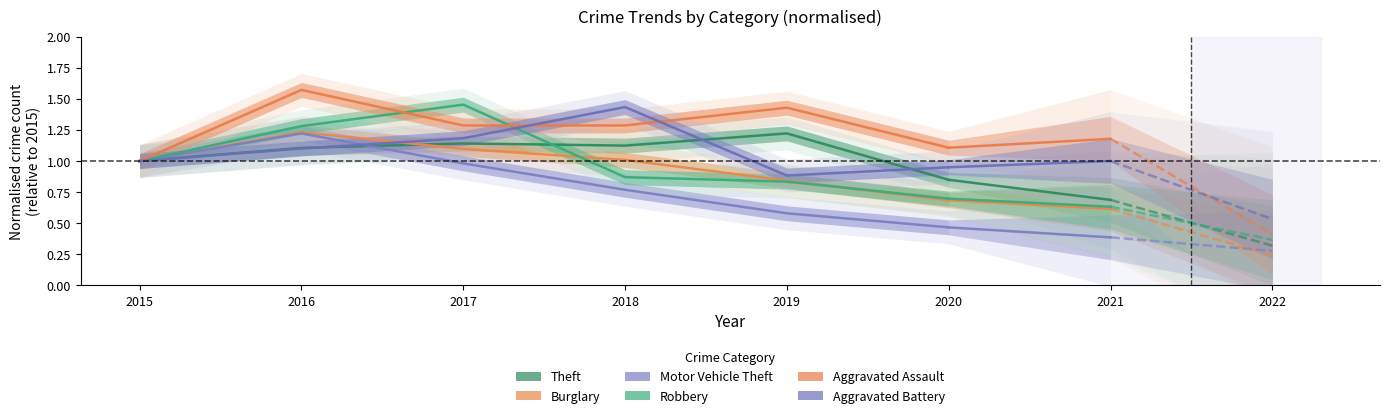

True or false: Theft and Burglary cross at least once.

True